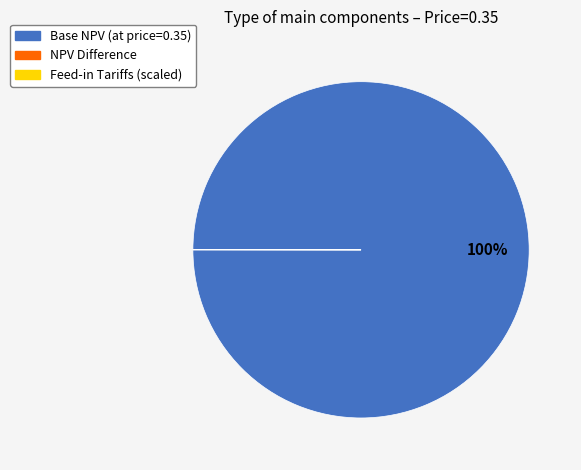

Is there any slice that represents more than half of the pie?

Yes